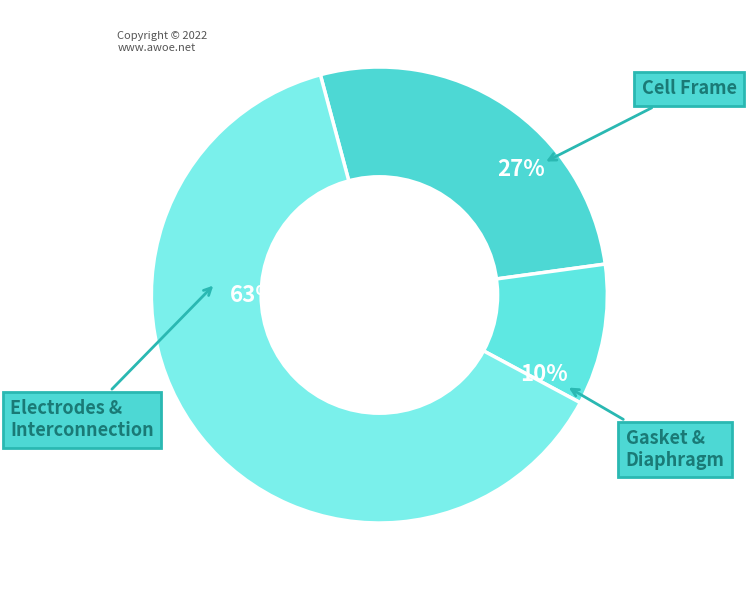

What is the smallest slice in the pie chart?

Gasket & Diaphragm